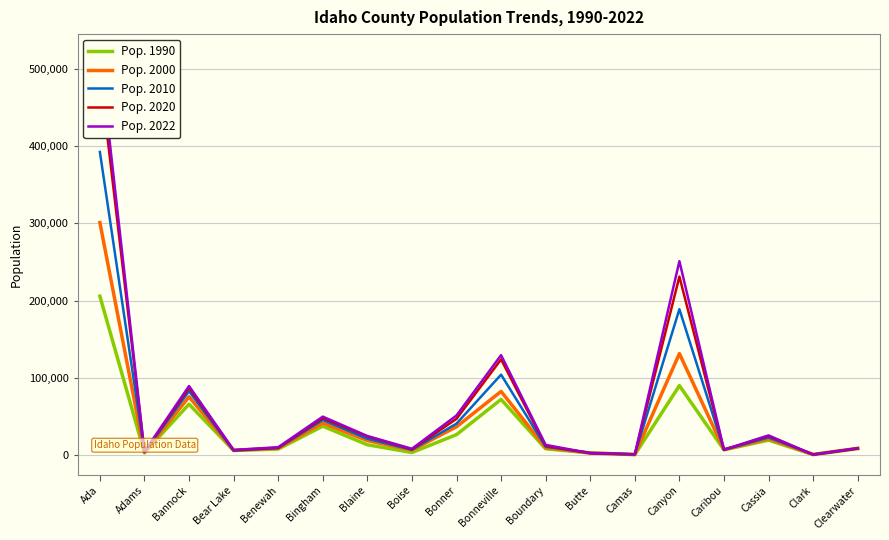

Reading left to right, list all the values displayed in this chart.

Pop. 1990: 205775	3254	66026	6084	7937	37583	13552	3509	26622	72207	8332	2918	727	90076	6963	19532	762	8505
Pop. 2000: 300953	3483	75562	6418	9169	41737	18994	6644	36809	82545	9880	2897	981	131452	7296	21399	1022	8928
Pop. 2010: 392365	3976	82839	5986	9285	45607	21376	7028	40877	104234	10972	2891	1117	188923	6963	22952	982	8761
Pop. 2020: 494964	4380	87017	6371	9531	47995	24275	7613	47105	123955	12057	2575	1073	231106	7028	24693	788	8731
Pop. 2022: 518907	4817	89517	6722	10370	49923	24866	8333	51414	129496	13345	2684	1153	251065	7190	25655	806	9015